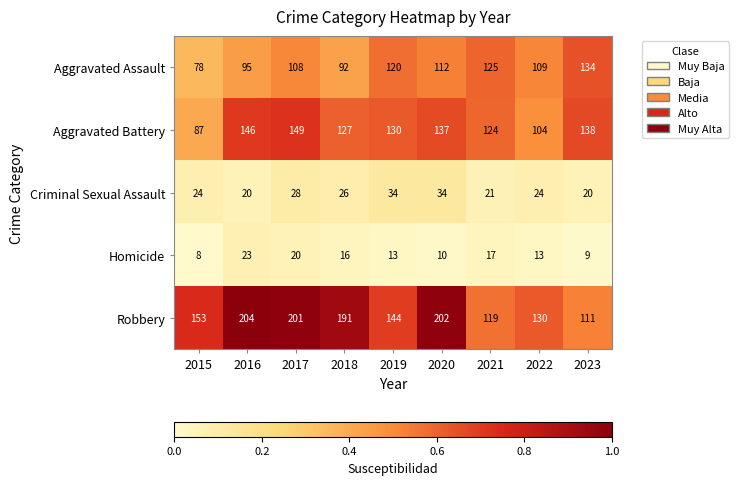

What is the sum of all Aggravated Battery values?

1142